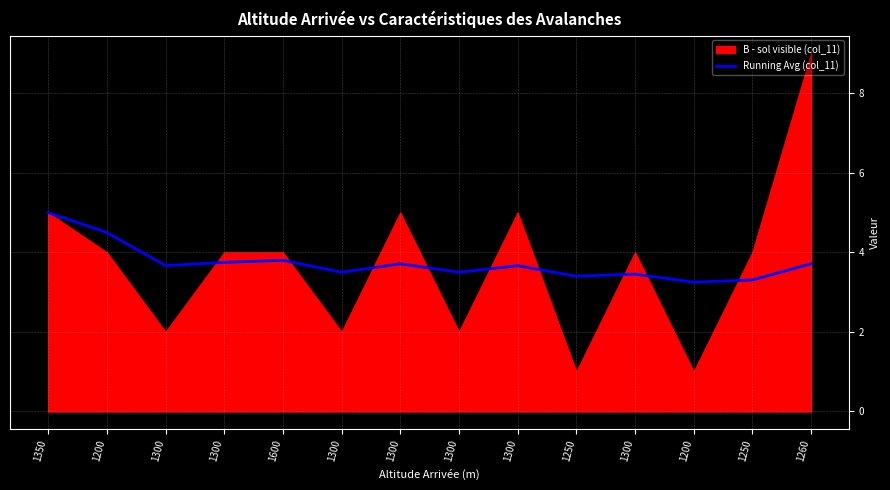

What is the change in value from 1350 to 1250?

-1.6